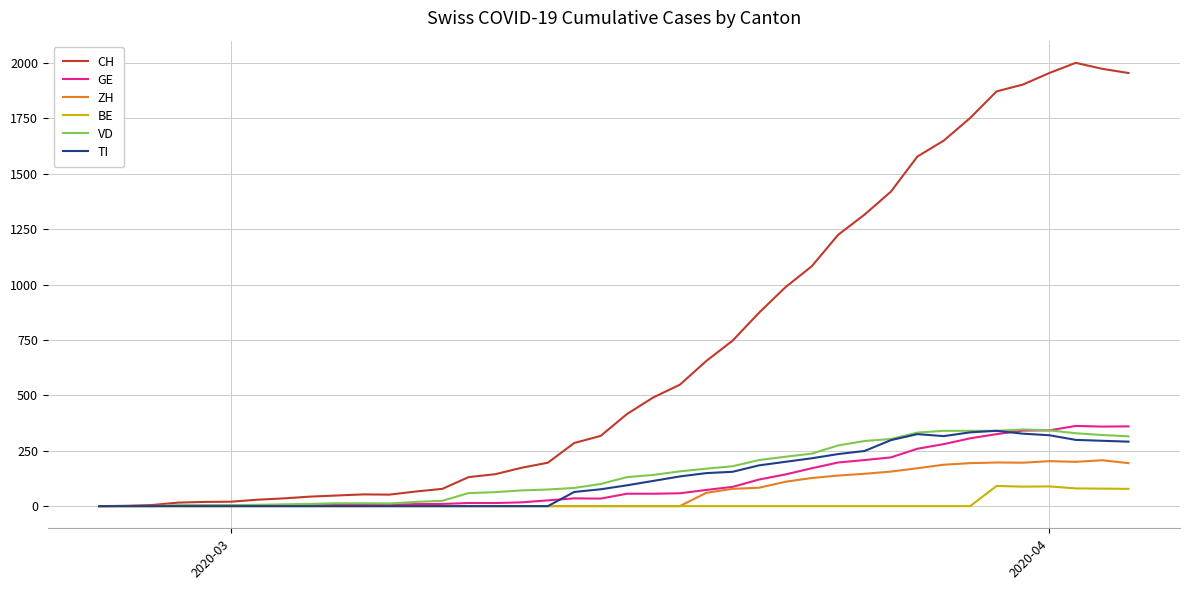

Which series has the largest total across all categories?

CH